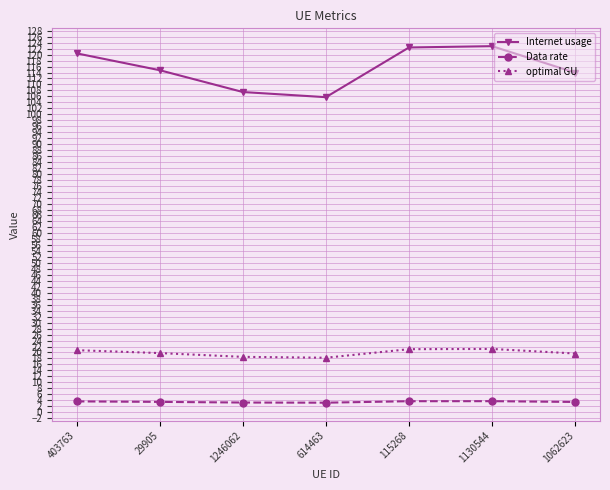

How many series are shown in this chart?

3